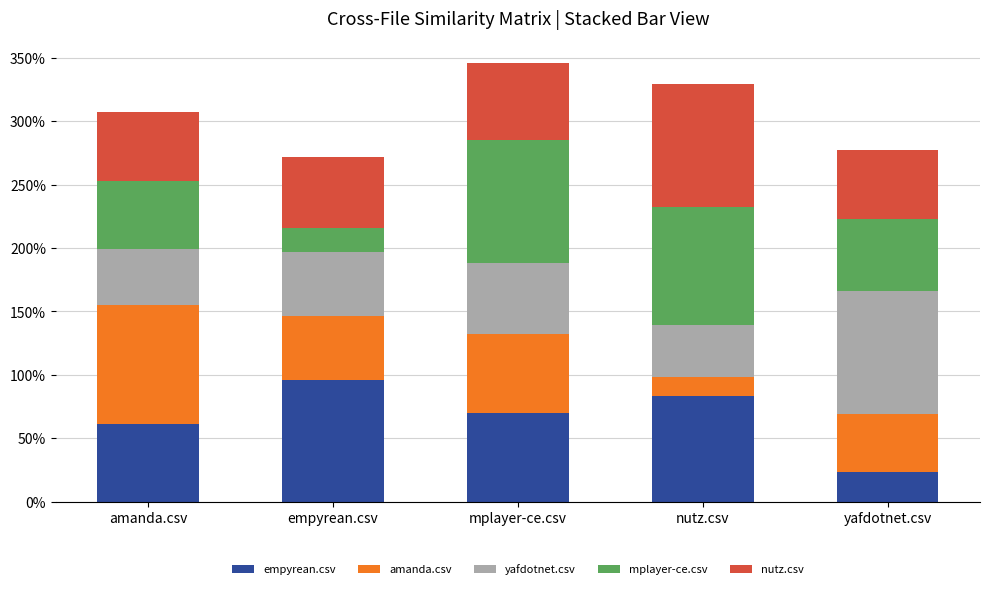

Between amanda.csv and empyrean.csv, which series saw the biggest shift?

amanda.csv